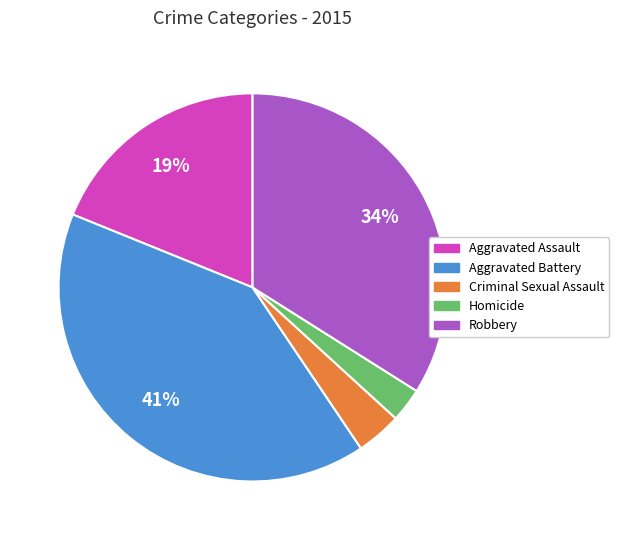

How many segments does this pie chart have?

5